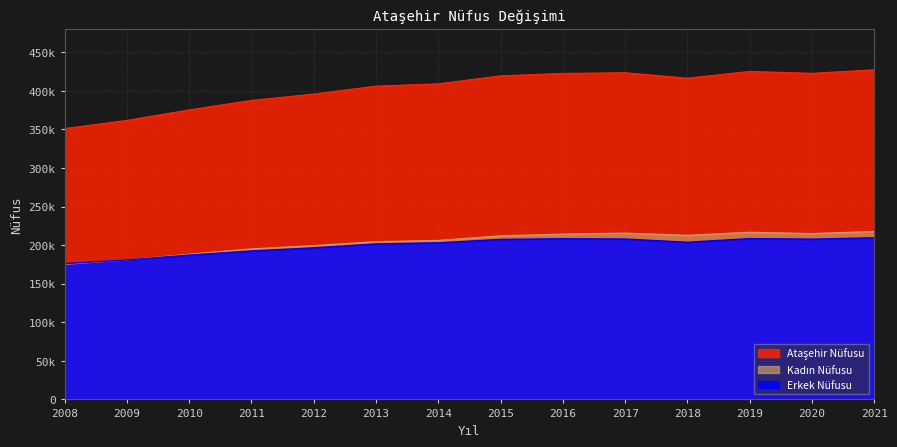

What is the total value across all series at 2019?

850188